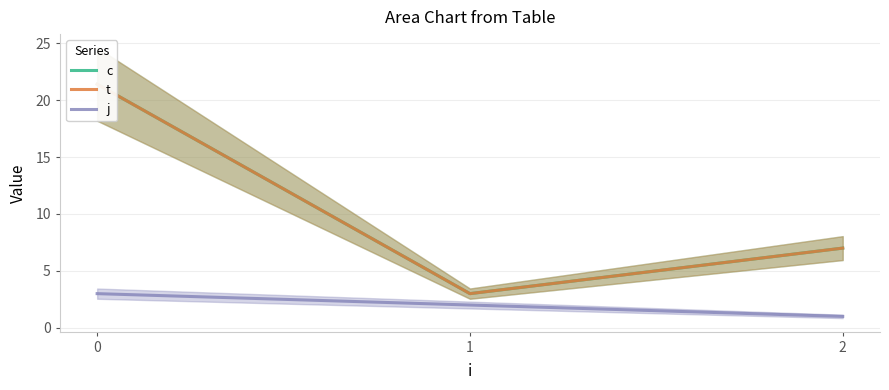

Reading right to left, transcribe all the data shown in this chart.

c: 2=7.0	1=3.0	0=21.4
t: 2=7.0	1=3.0	0=21.4
j: 2=1.0	1=2.0	0=3.0